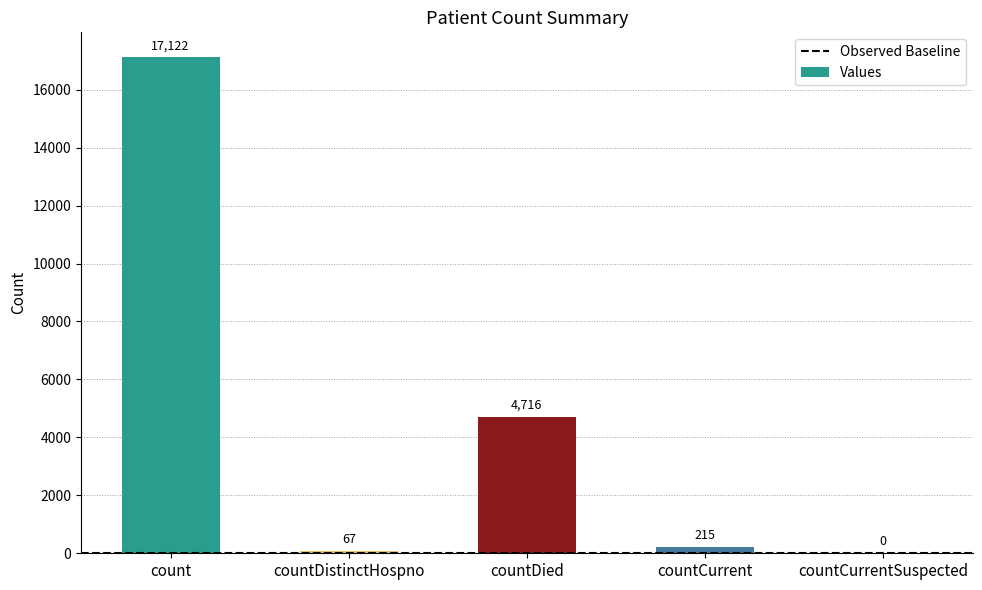

How many data points does each series have?

5